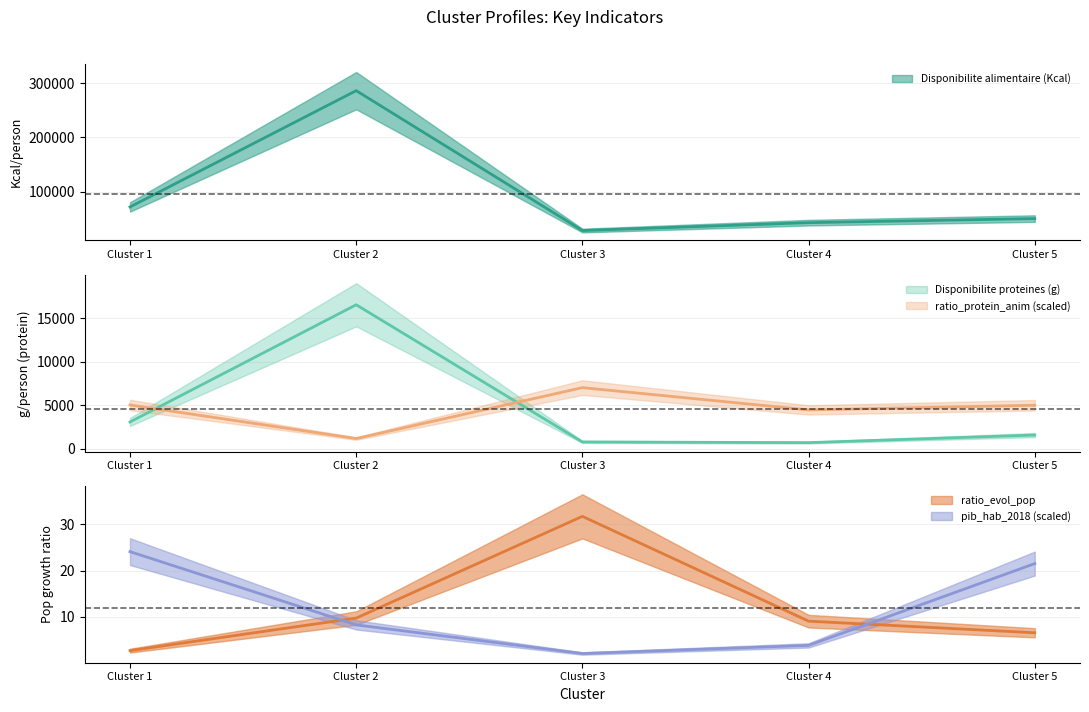

True or false: pib_hab_2018 has more than 1 interior local peaks.

False